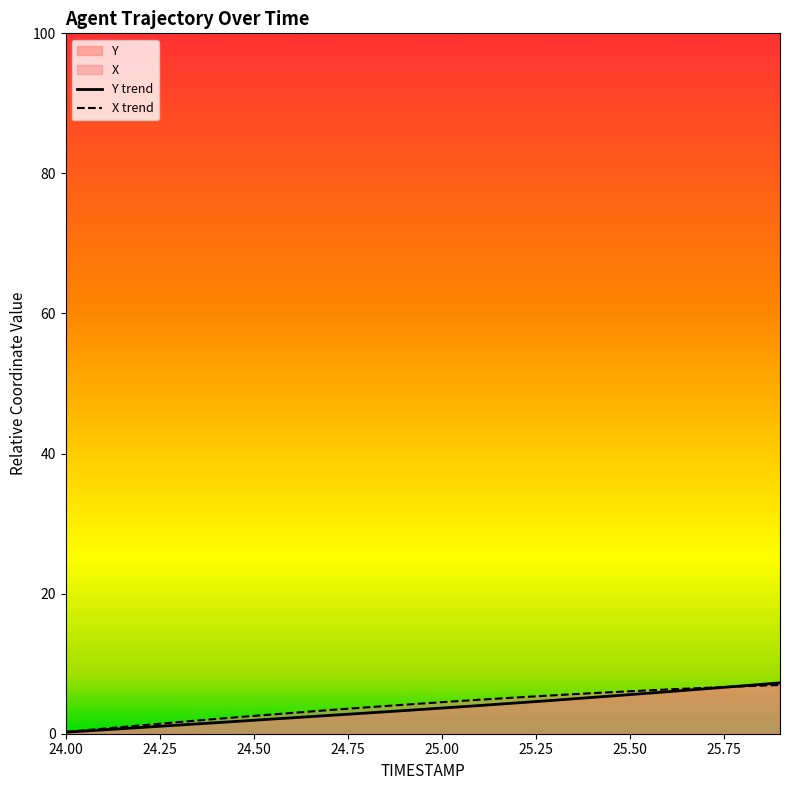

What is the highest value of the X trend series?

7.0